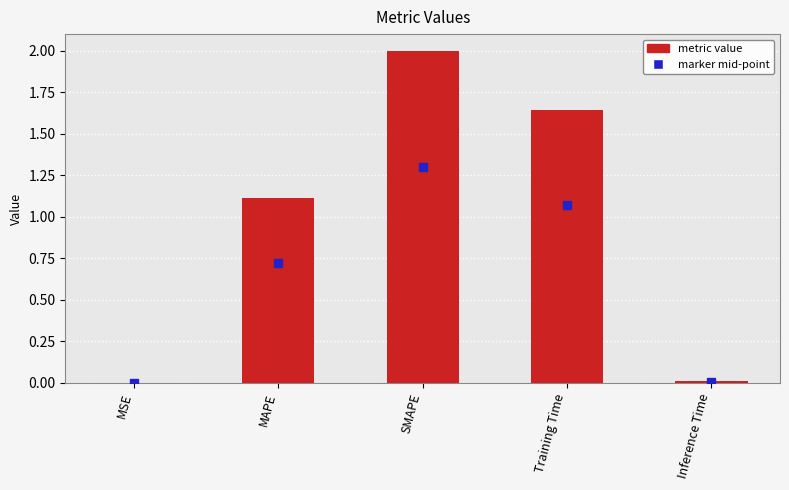

What is the maximum value shown in the chart?

2.0